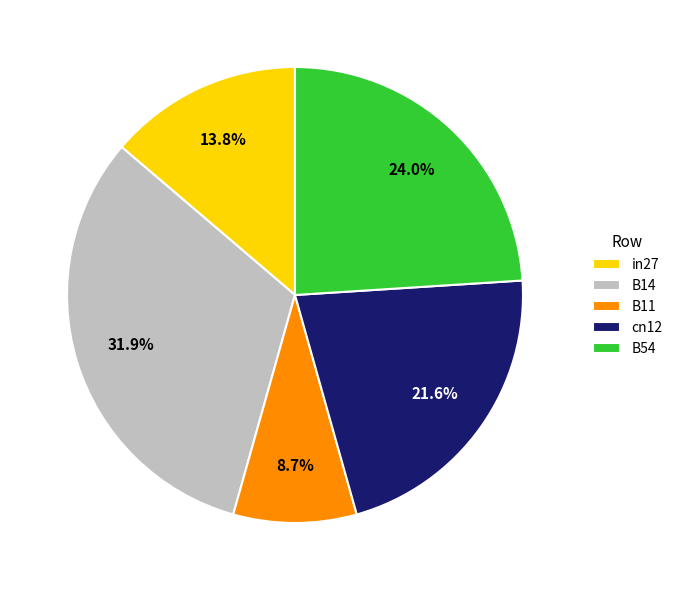

What is the smallest slice in the pie chart?

B11